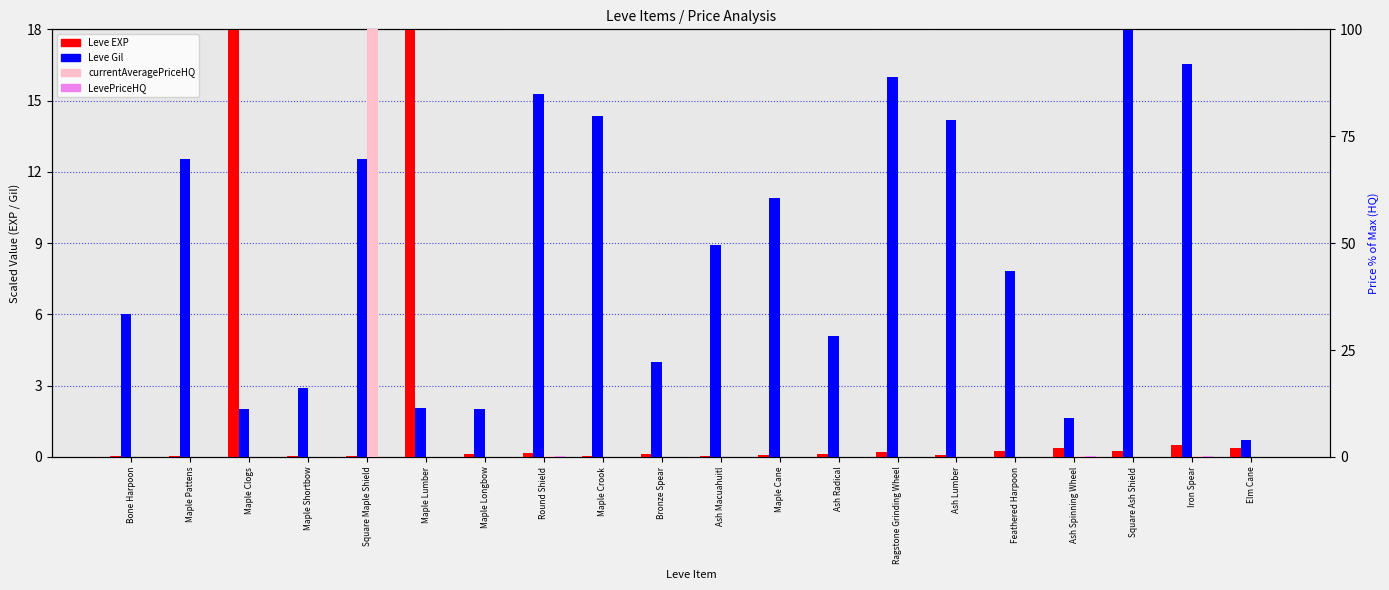

Reading left to right, transcribe all the data shown in this chart.

Leve EXP: Bone Harpoon=0.0	Maple Pattens=0.0	Maple Clogs=18.0	Maple Shortbow=0.0	Square Maple Shield=0.0	Maple Lumber=18.0	Maple Longbow=0.1	Round Shield=0.2	Maple Crook=0.1	Bronze Spear=0.1	Ash Macuahuitl=0.1	Maple Cane=0.1	Ash Radical=0.1	Ragstone Grinding Wheel=0.2	Ash Lumber=0.1	Feathered Harpoon=0.3	Ash Spinning Wheel=0.4	Square Ash Shield=0.3	Iron Spear=0.5	Elm Cane=0.4
Leve Gil: Bone Harpoon=6.0	Maple Pattens=12.5	Maple Clogs=2.0	Maple Shortbow=2.9	Square Maple Shield=12.5	Maple Lumber=2.1	Maple Longbow=2.0	Round Shield=15.3	Maple Crook=14.4	Bronze Spear=4.0	Ash Macuahuitl=8.9	Maple Cane=10.9	Ash Radical=5.1	Ragstone Grinding Wheel=16.0	Ash Lumber=14.2	Feathered Harpoon=7.8	Ash Spinning Wheel=1.6	Square Ash Shield=18.0	Iron Spear=16.5	Elm Cane=0.7
currentAveragePriceHQ: Bone Harpoon=0.0	Maple Pattens=0.0	Maple Clogs=0.0	Maple Shortbow=0.0	Square Maple Shield=100.0	Maple Lumber=0.0	Maple Longbow=0.0	Round Shield=0.1	Maple Crook=0.0	Bronze Spear=0.0	Ash Macuahuitl=0.0	Maple Cane=0.0	Ash Radical=0.0	Ragstone Grinding Wheel=0.0	Ash Lumber=0.0	Feathered Harpoon=0.0	Ash Spinning Wheel=0.1	Square Ash Shield=0.0	Iron Spear=0.1	Elm Cane=0.0
LevePriceHQ: Bone Harpoon=0.0	Maple Pattens=0.0	Maple Clogs=0.0	Maple Shortbow=0.0	Square Maple Shield=0.0	Maple Lumber=0.0	Maple Longbow=0.0	Round Shield=0.1	Maple Crook=0.0	Bronze Spear=0.0	Ash Macuahuitl=0.0	Maple Cane=0.0	Ash Radical=0.0	Ragstone Grinding Wheel=0.0	Ash Lumber=0.0	Feathered Harpoon=0.0	Ash Spinning Wheel=0.1	Square Ash Shield=0.0	Iron Spear=0.1	Elm Cane=0.0